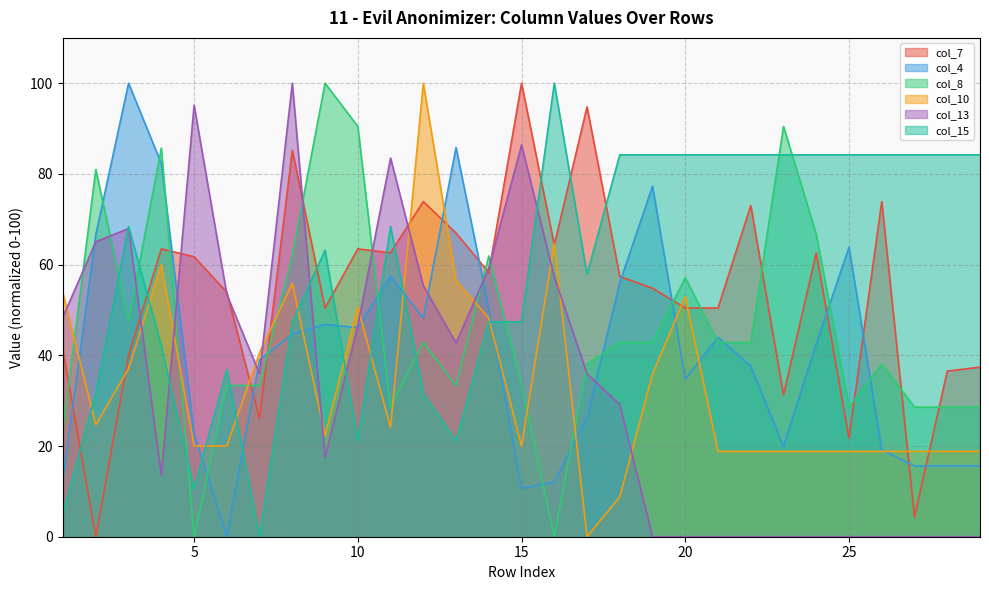

How many intersections are there between col_8 and col_4?

16